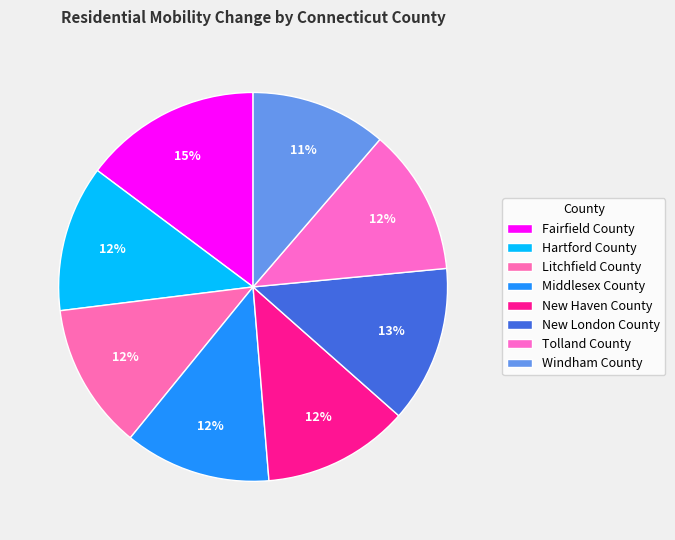

How many segments does this pie chart have?

8